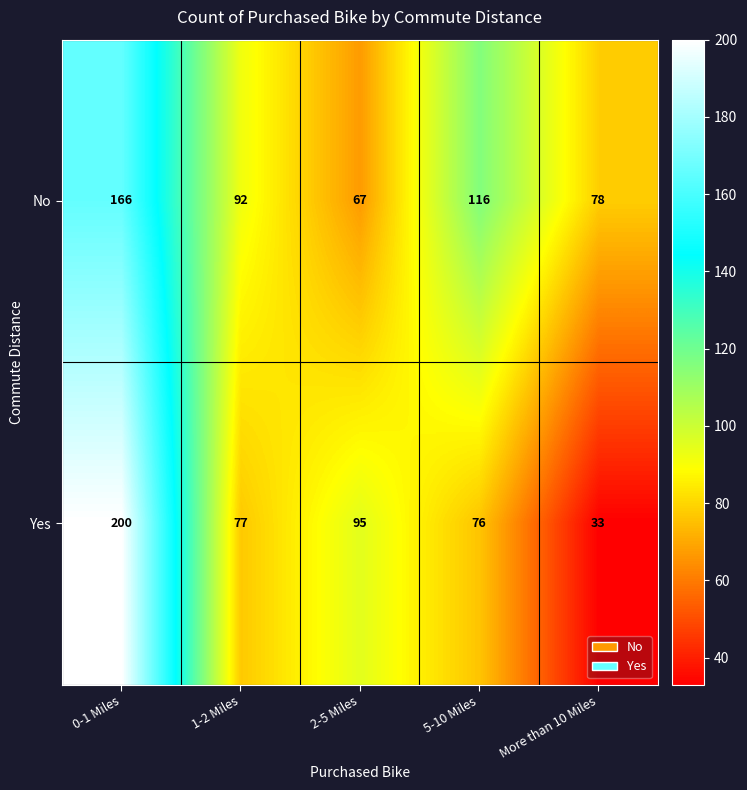

At which category does the chart reach its peak across all series?

0-1 Miles